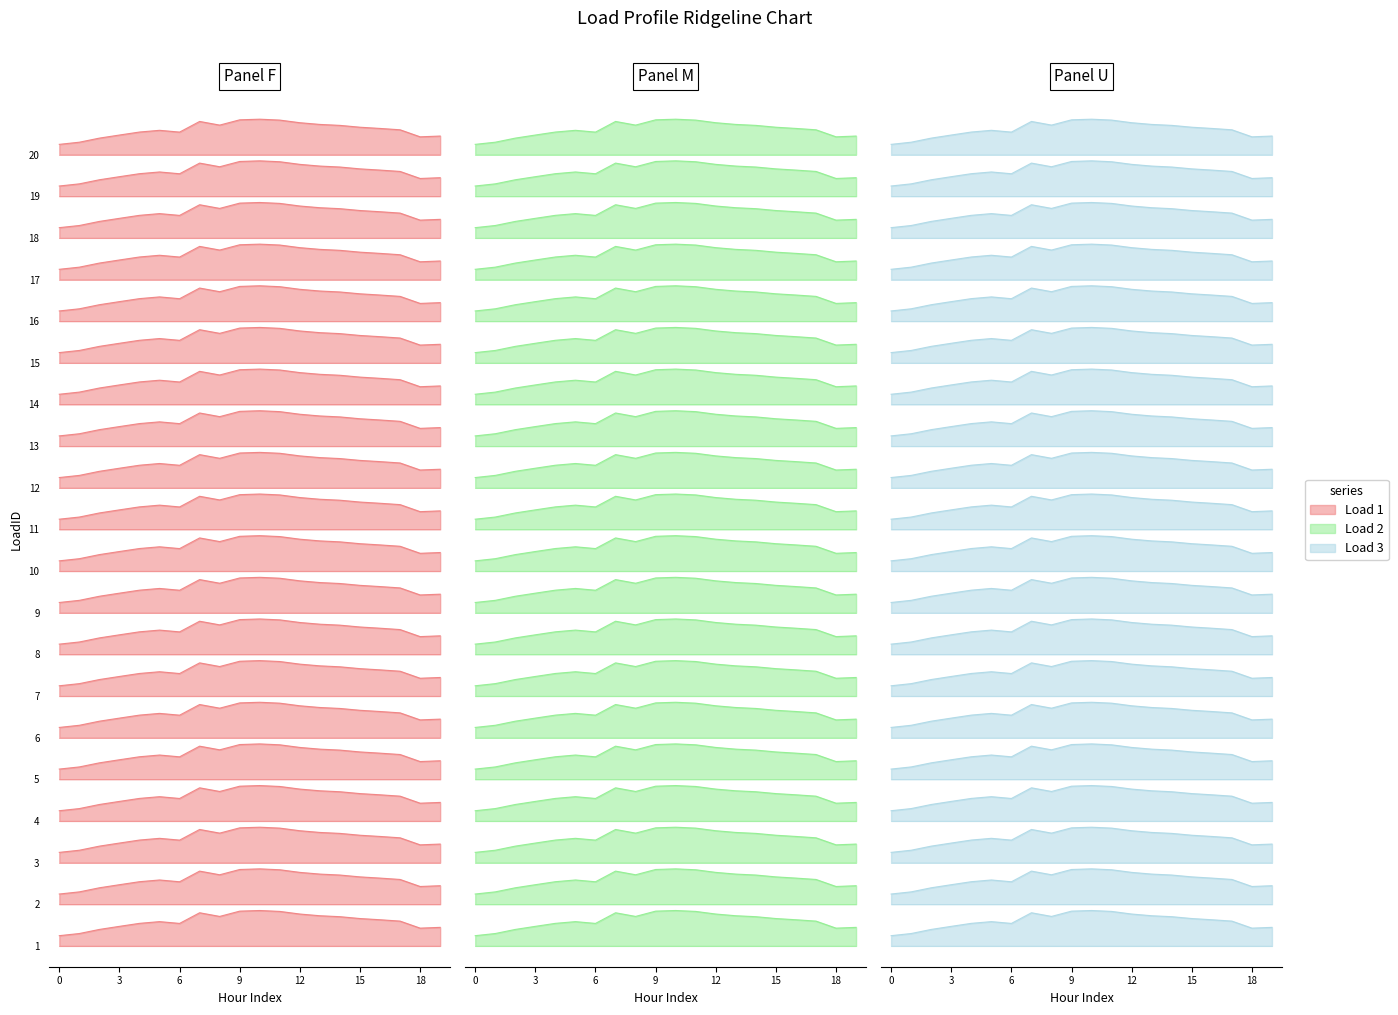

The value of Load 2 at 15 is 9.7. True or false?

True